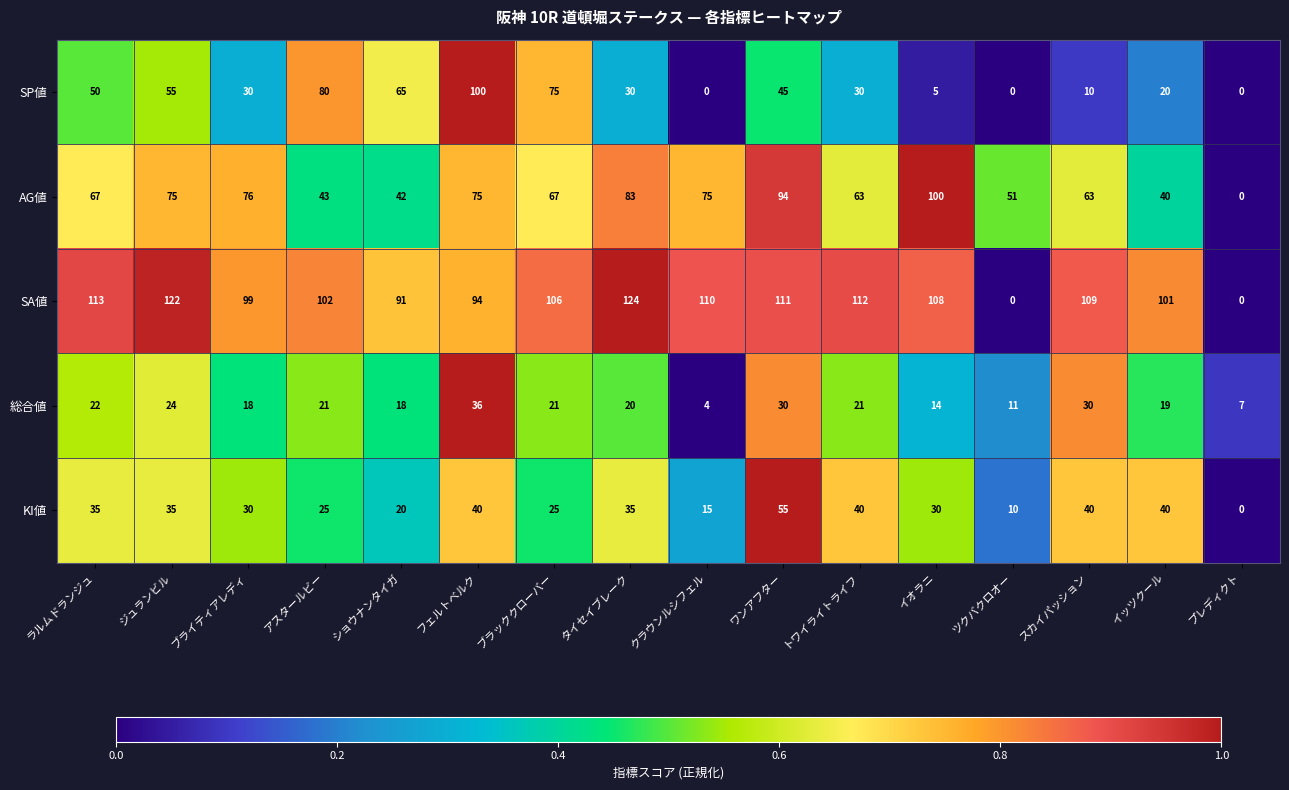

Which series has the largest range (max minus min)?

SA値